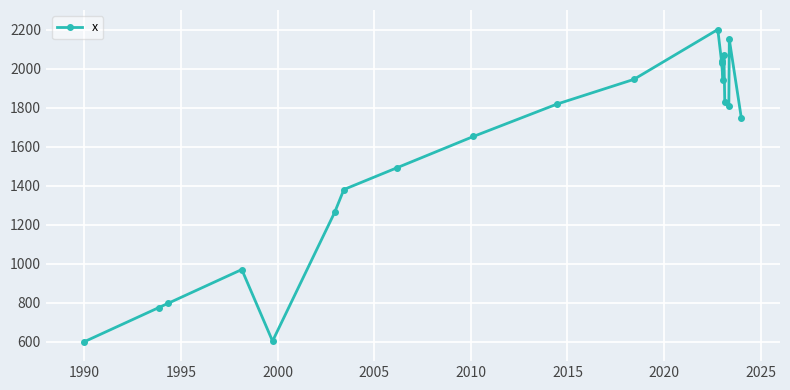

What is the greatest value displayed?

2200.0